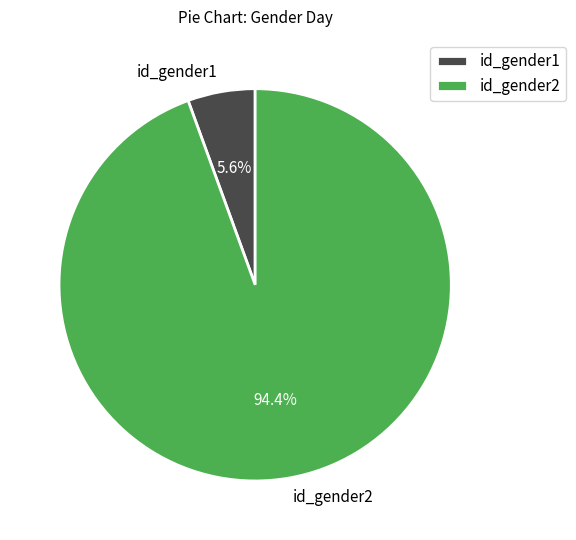

To the nearest percent, what is the average slice percentage?

50%